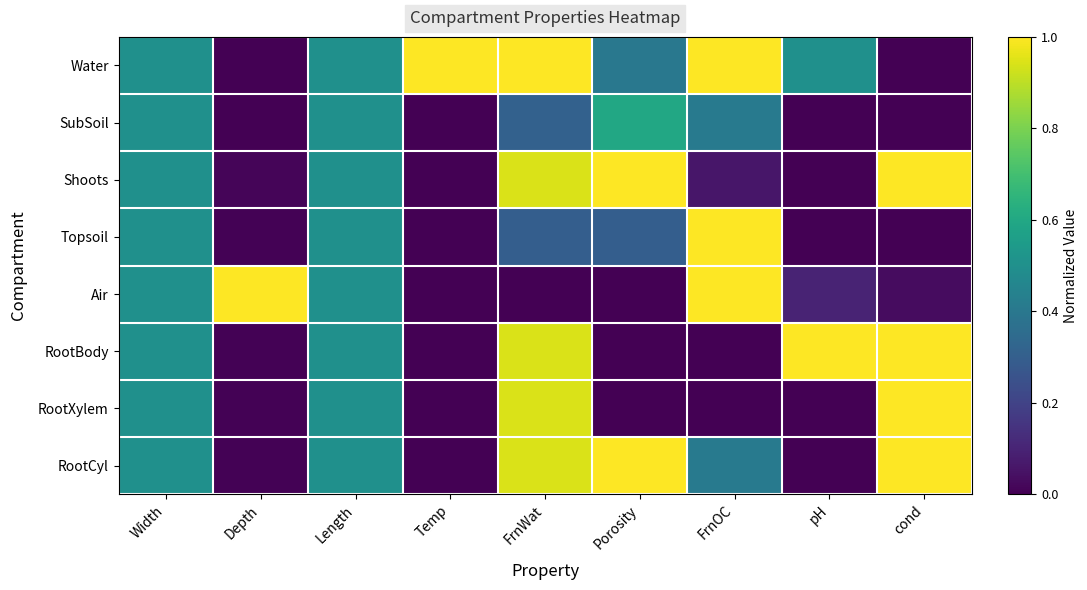

Reading left to right, transcribe all the data shown in this chart.

Water: Width=0.5	Depth=0.0	Length=0.5	Temp=1.0	FrnWat=1.0	Porosity=0.4	FrnOC=1.0	pH=0.5	cond=0.0
SubSoil: Width=0.5	Depth=0.0	Length=0.5	Temp=0.0	FrnWat=0.3	Porosity=0.6	FrnOC=0.4	pH=0.0	cond=0.0
Shoots: Width=0.5	Depth=0.0	Length=0.5	Temp=0.0	FrnWat=0.9	Porosity=1.0	FrnOC=0.1	pH=0.0	cond=1.0
Topsoil: Width=0.5	Depth=0.0	Length=0.5	Temp=0.0	FrnWat=0.3	Porosity=0.3	FrnOC=1.0	pH=0.0	cond=0.0
Air: Width=0.5	Depth=1.0	Length=0.5	Temp=0.0	FrnWat=0.0	Porosity=0.0	FrnOC=1.0	pH=0.1	cond=0.0
RootBody: Width=0.5	Depth=0.0	Length=0.5	Temp=0.0	FrnWat=0.9	Porosity=0.0	FrnOC=0.0	pH=1.0	cond=1.0
RootXylem: Width=0.5	Depth=0.0	Length=0.5	Temp=0.0	FrnWat=0.9	Porosity=0.0	FrnOC=0.0	pH=0.0	cond=1.0
RootCyl: Width=0.5	Depth=0.0	Length=0.5	Temp=0.0	FrnWat=0.9	Porosity=1.0	FrnOC=0.4	pH=0.0	cond=1.0